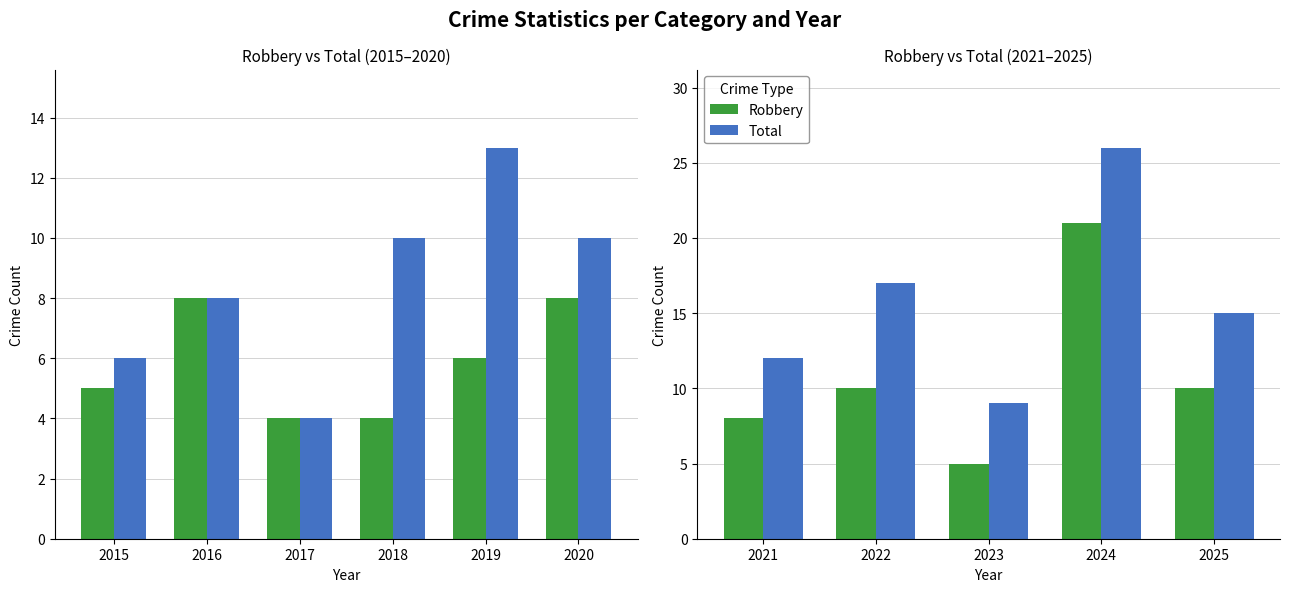

Is it true that Robbery equals 2 at 2023?

False